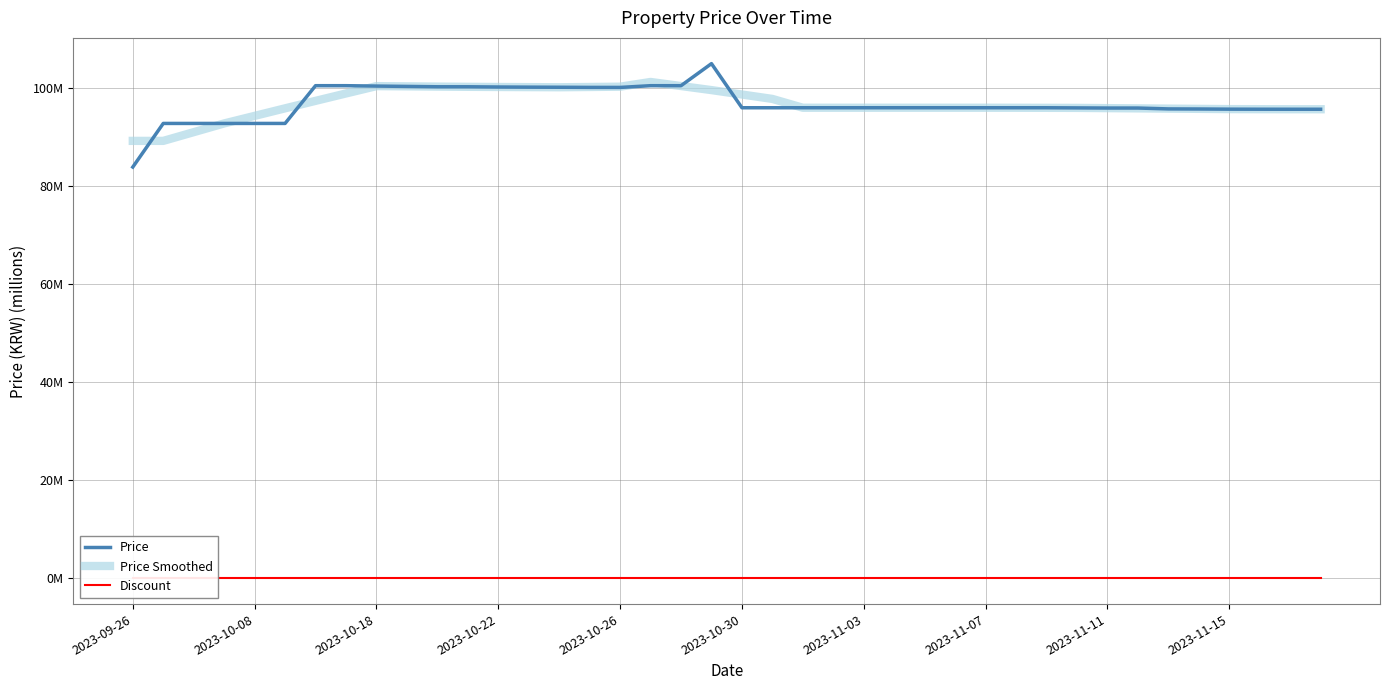

At how many categories does at least one series exceed 25?

40